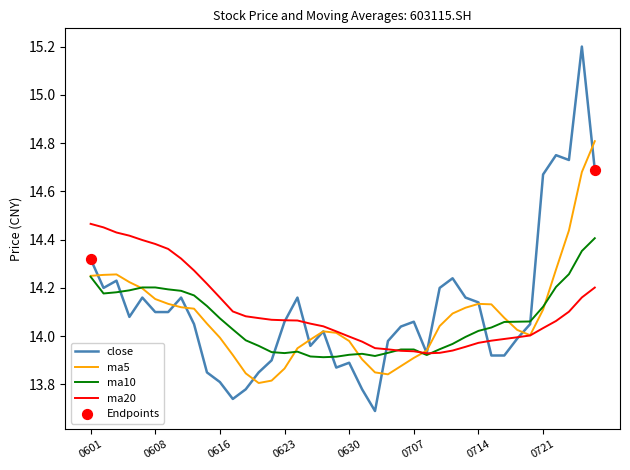

Which series has the widest spread of values?

close